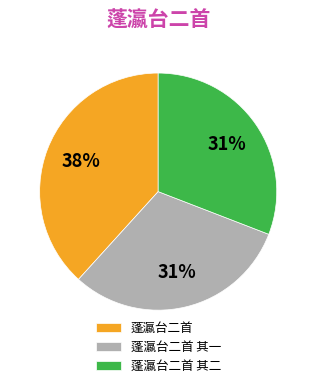

What percentage is the 蓬瀛台二首 其一 slice, to the nearest percent?

31%